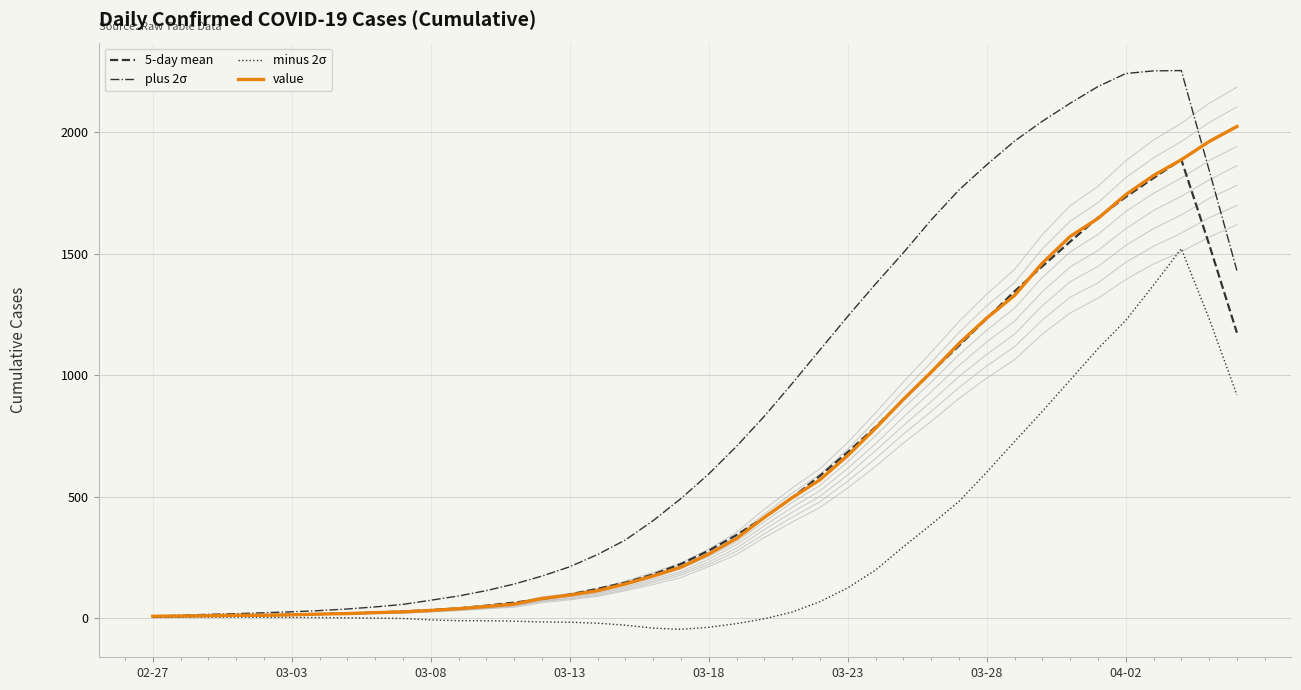

Is the value of plus 2σ at 17 greater than the value of minus 2σ at 18?

Yes